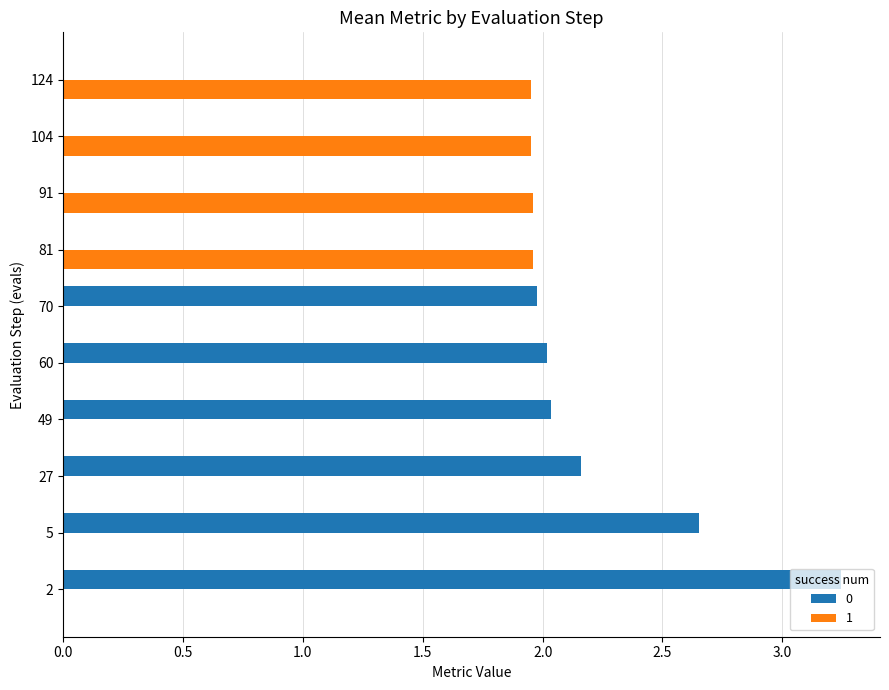

What are all the series names shown in the legend?

0, 1